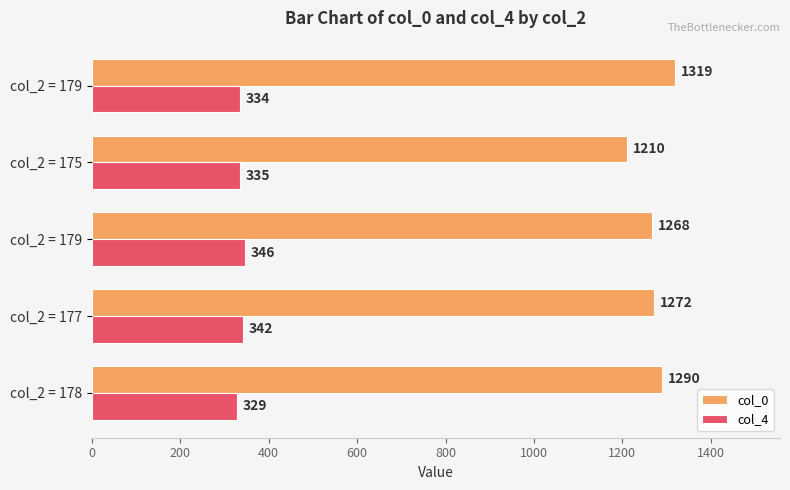

Reading left to right, list all the values displayed in this chart.

col_0: 1290	1272	1268	1210	1319
col_4: 329	342	346	335	334